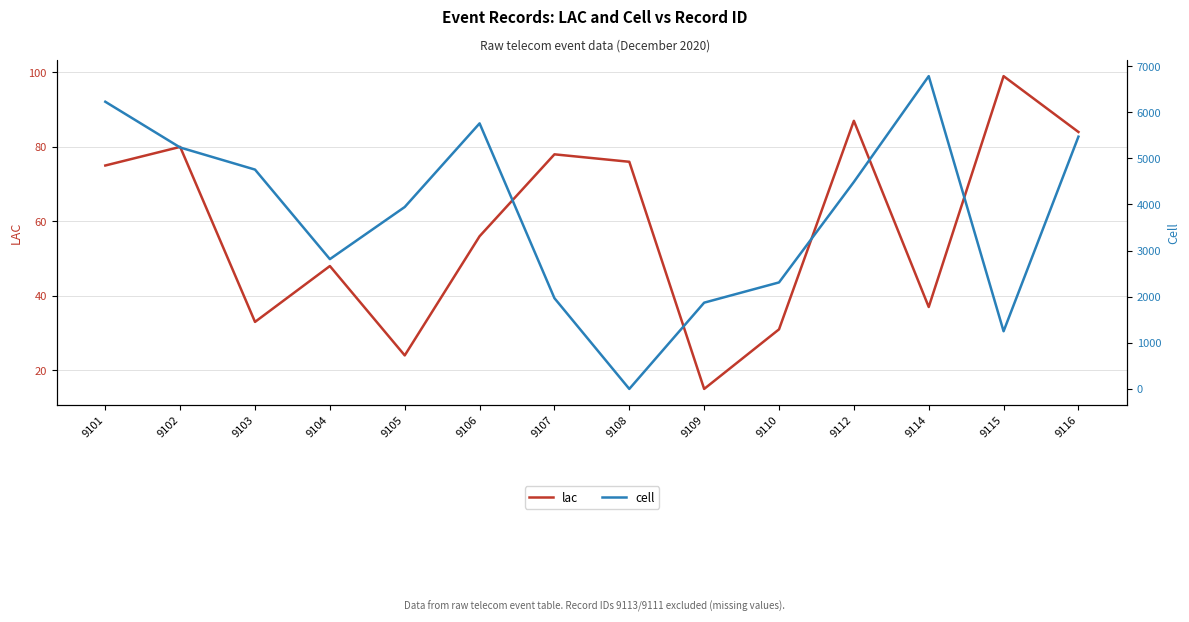

What is the spread (max minus min) of values at 9109?

1855